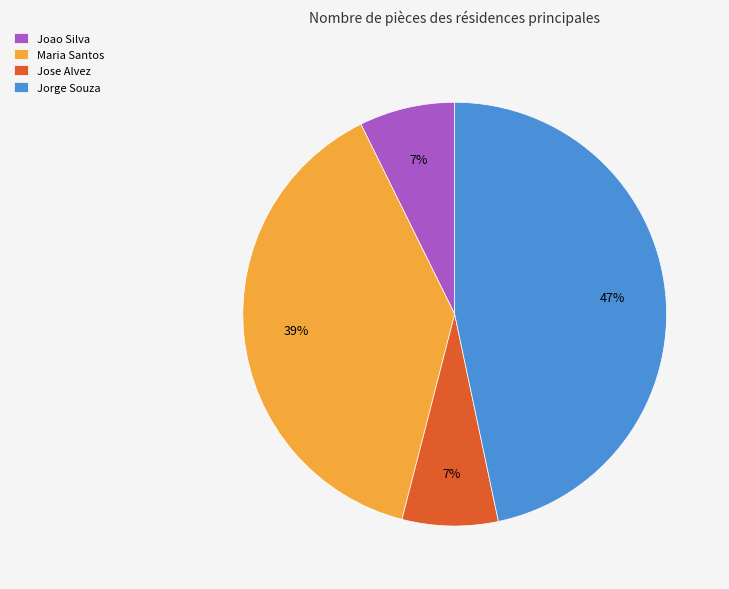

Which category has the biggest portion of the pie?

Jorge Souza